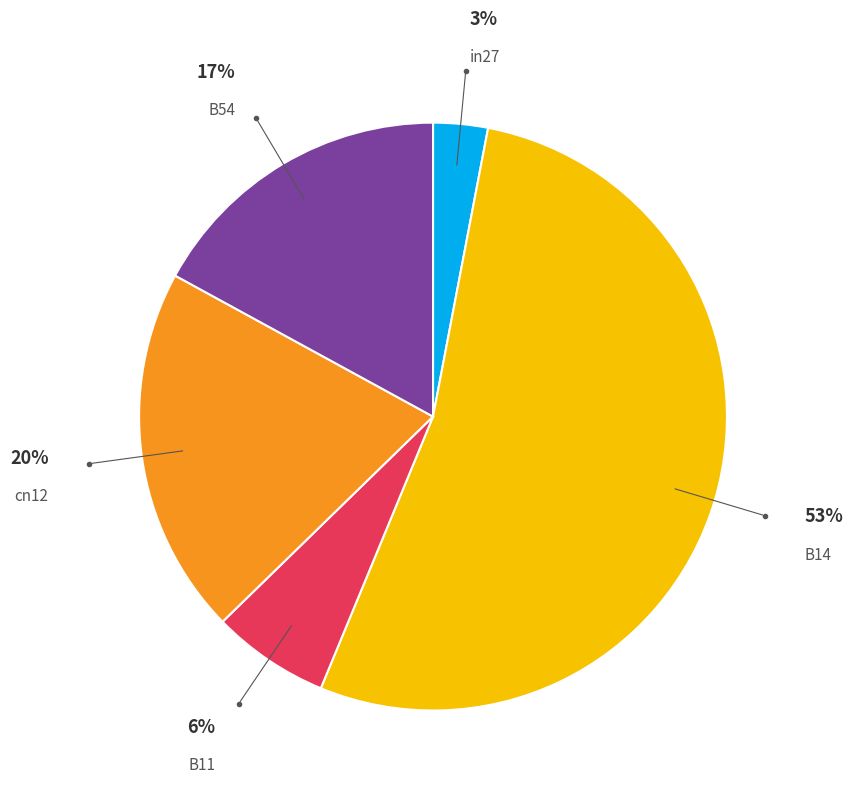

To the nearest percent, what is the average slice percentage?

20%